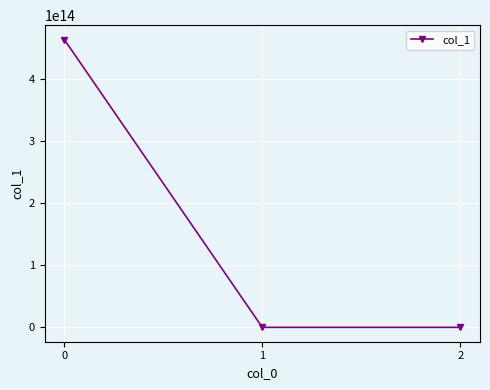

Does the chart display data point markers on the line(s)?

Yes